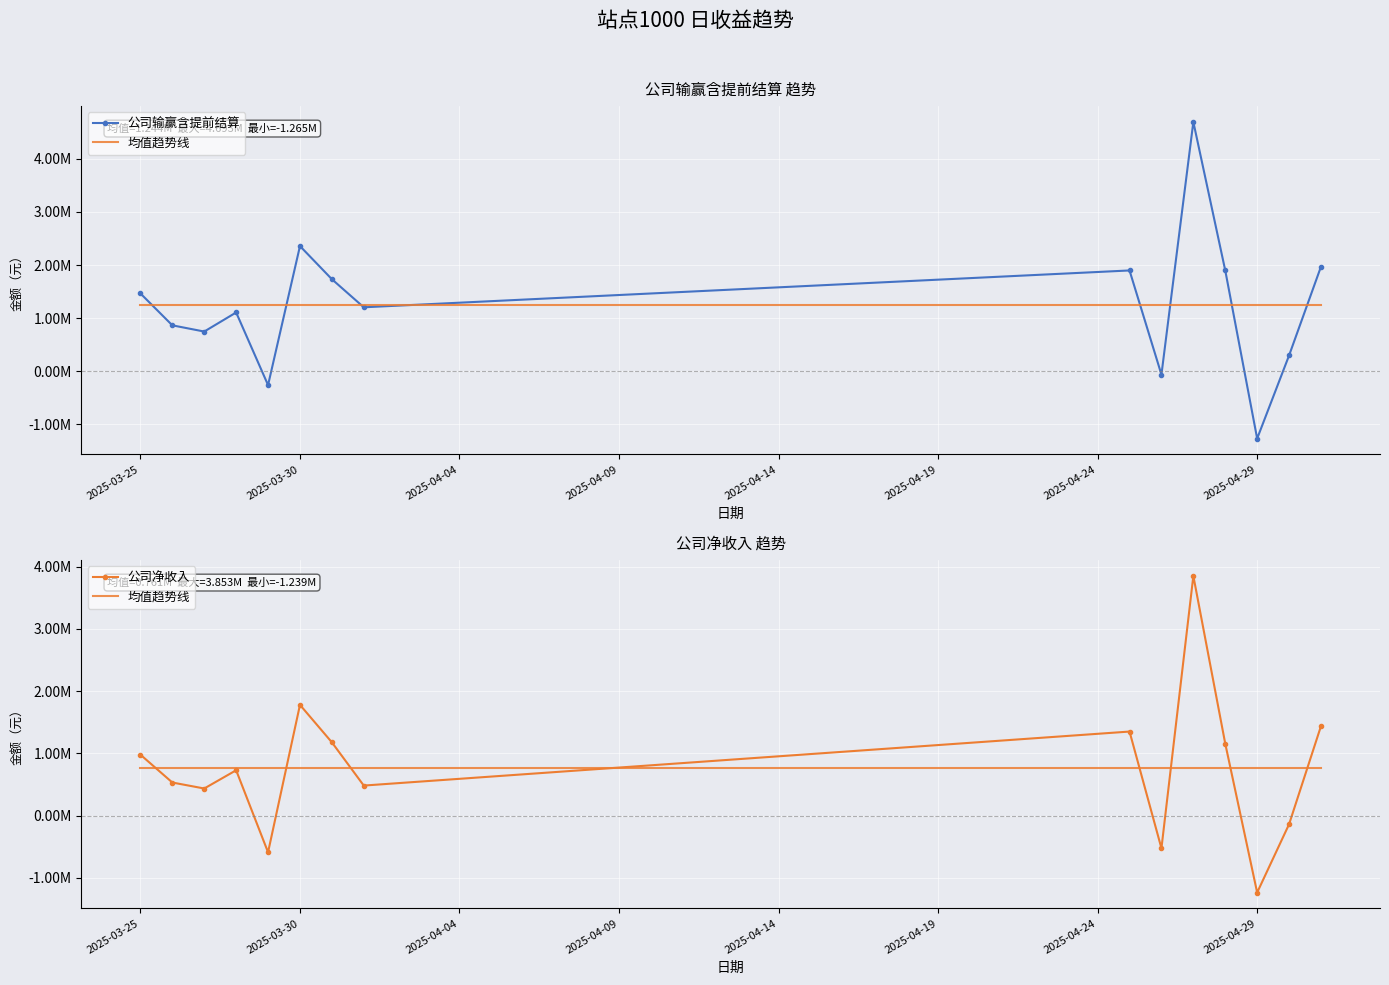

What are all the series names shown in the legend?

公司输赢含提前结算, 均值趋势线, 公司净收入